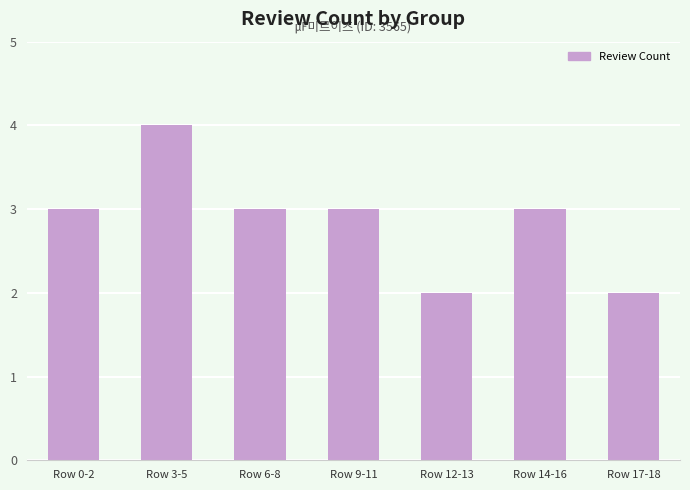

What is the sum of the values at Row 3-5 and Row 0-2?

7